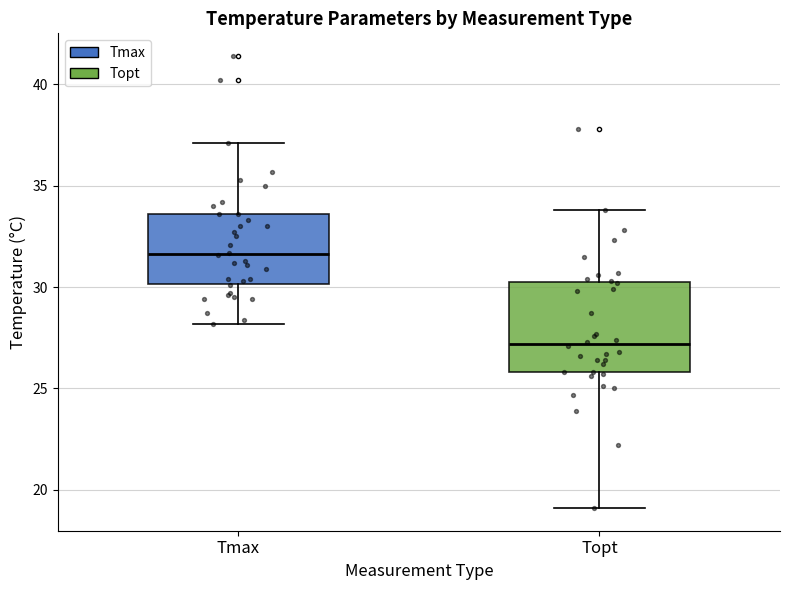

Which box's median line is the highest?

Tmax